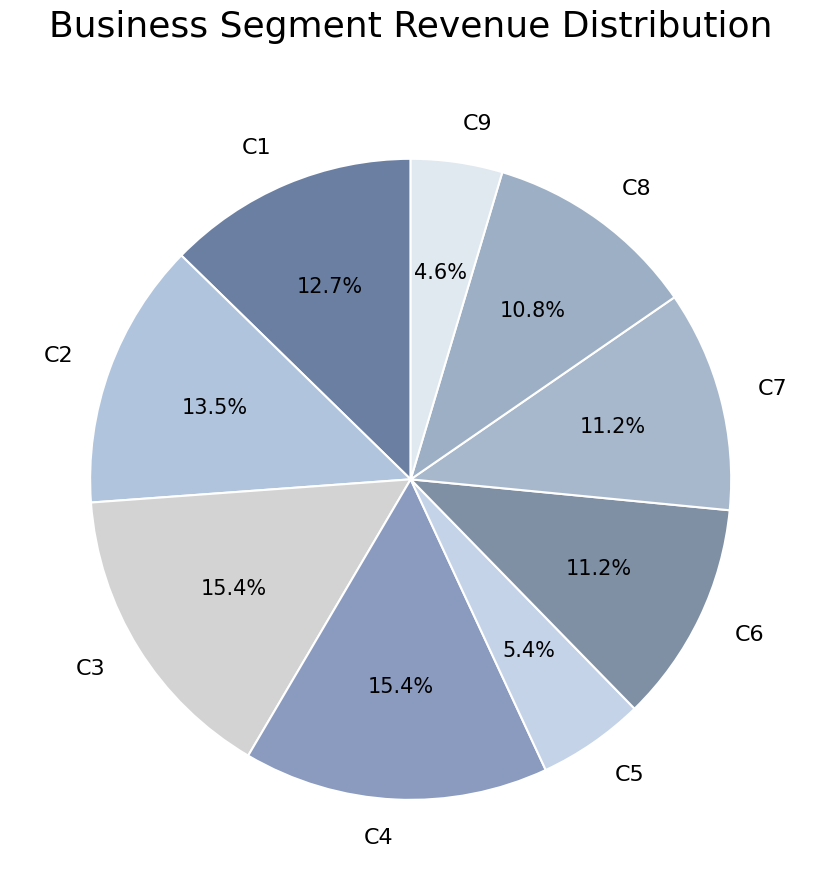

Is it true that C4 is 15% of the pie?

True